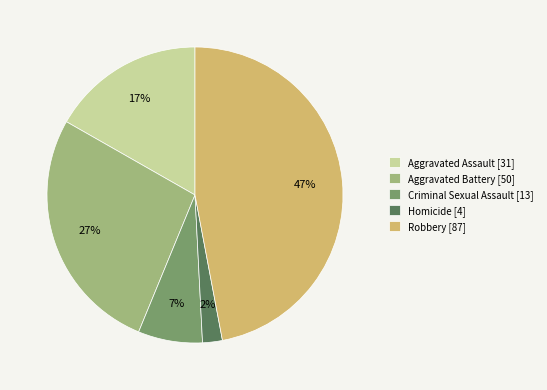

Combined, do Aggravated Assault and Homicide account for over 50%?

No